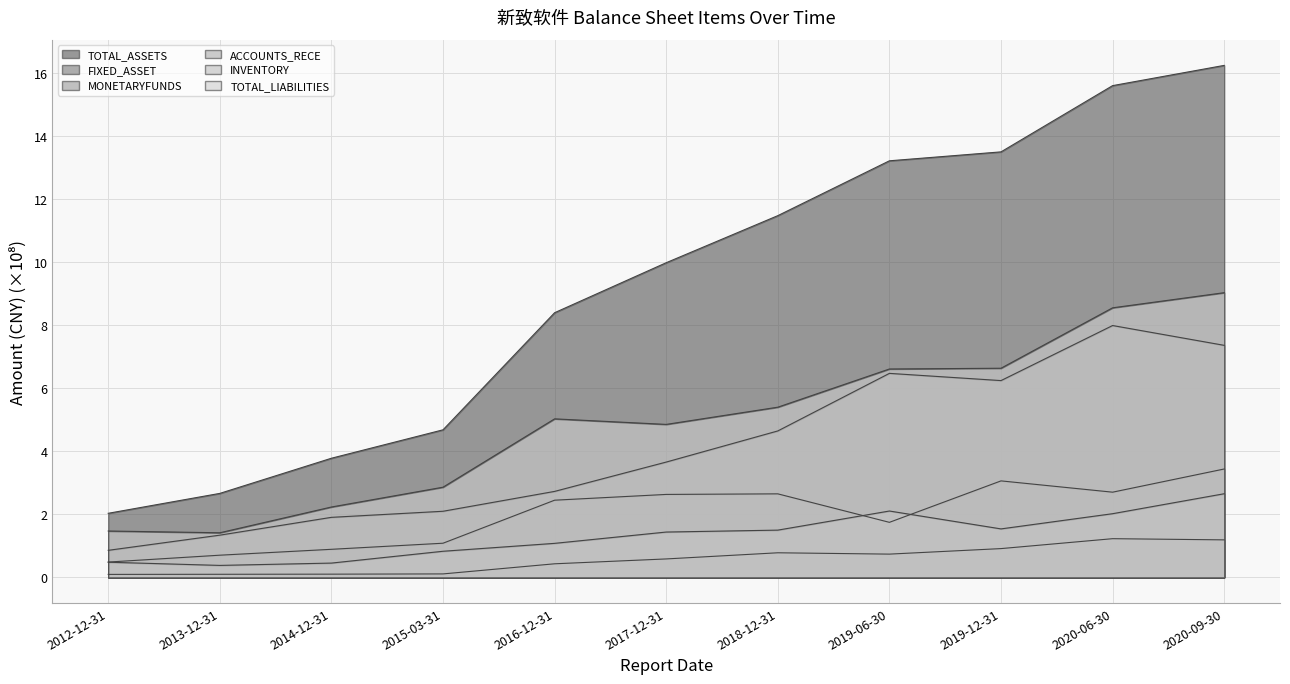

At which category is the sum across all series the highest?

2020-09-30